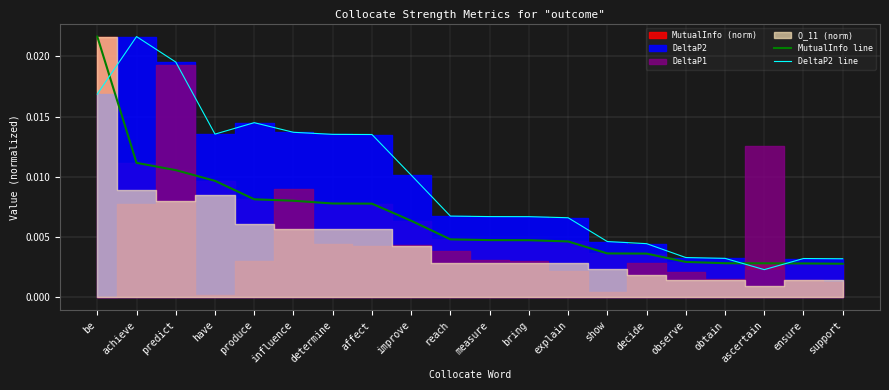

What is the label of the 9th point from the right?

bring